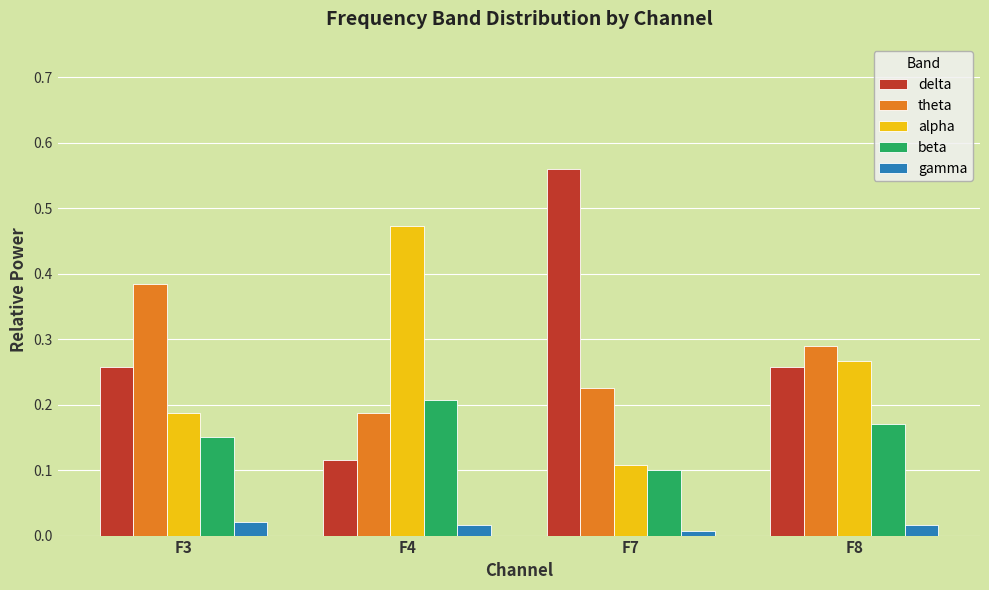

What are all the series names shown in the legend?

delta, theta, alpha, beta, gamma